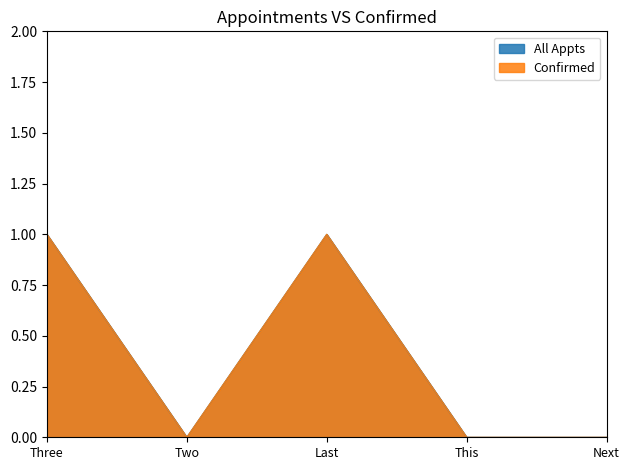

At which label does All Appts reach its minimum?

Two